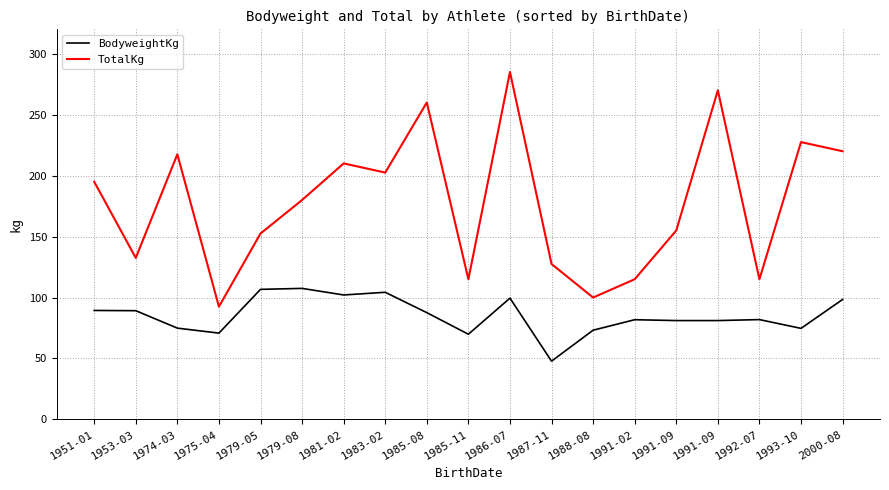

What are all the series names shown in the legend?

BodyweightKg, TotalKg